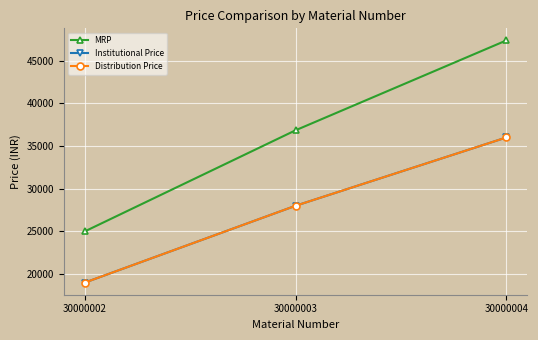

At which category does the chart reach its peak across all series?

30000004